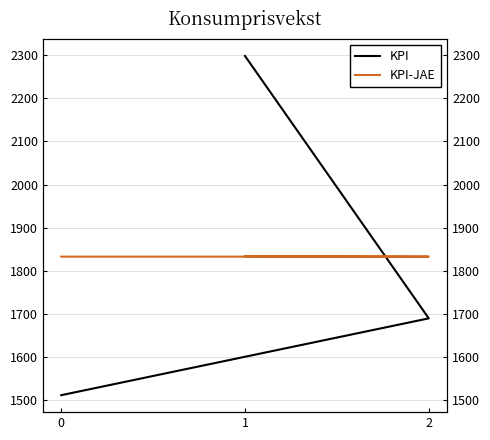

Where is KPI-JAE nearest to the value 1833?

2